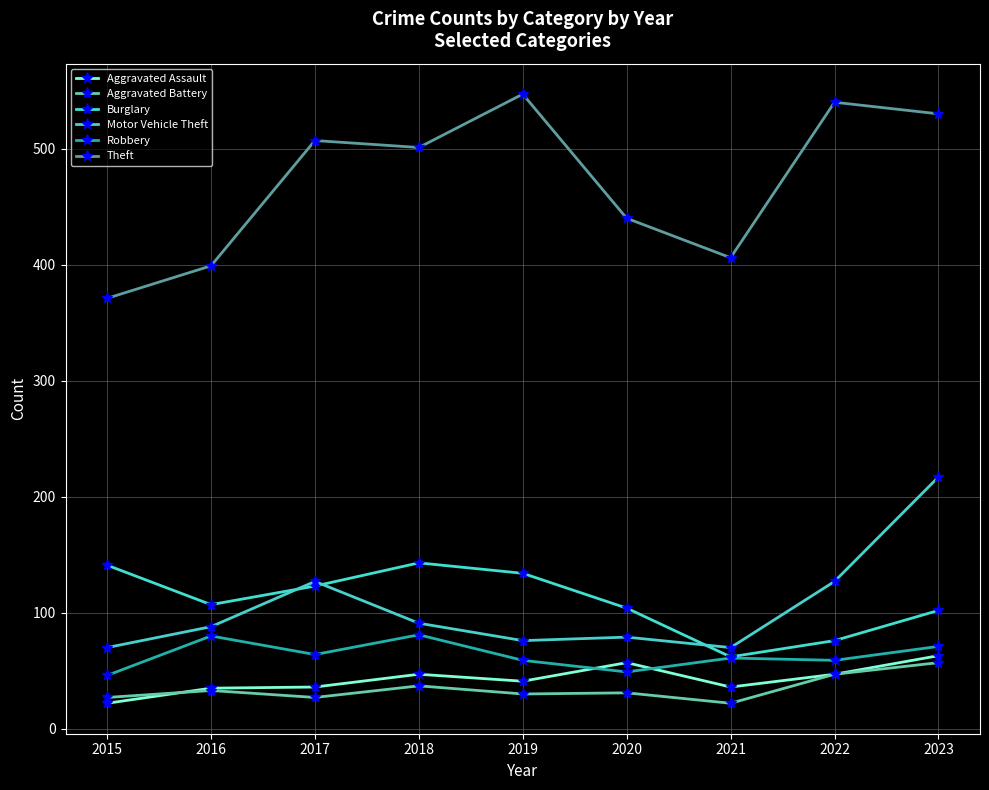

True or false: Burglary and Aggravated Battery intersect in this chart.

False